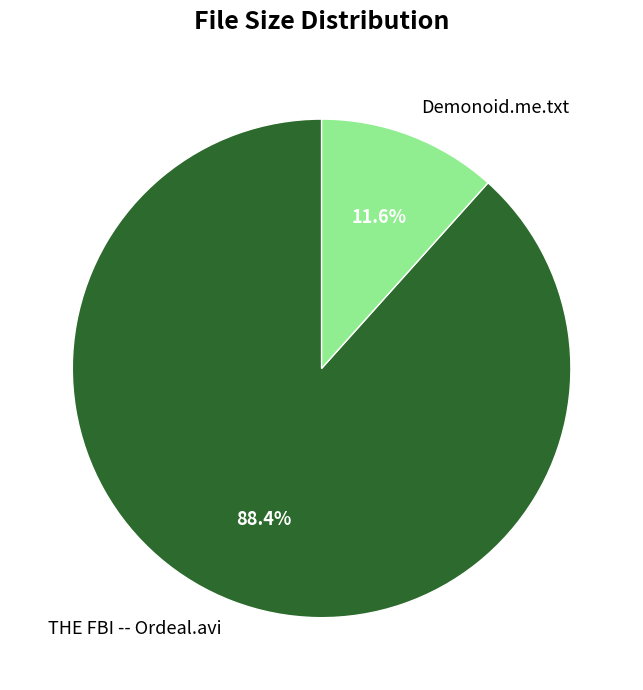

What portion of the pie excludes Demonoid.me.txt?

88.4%